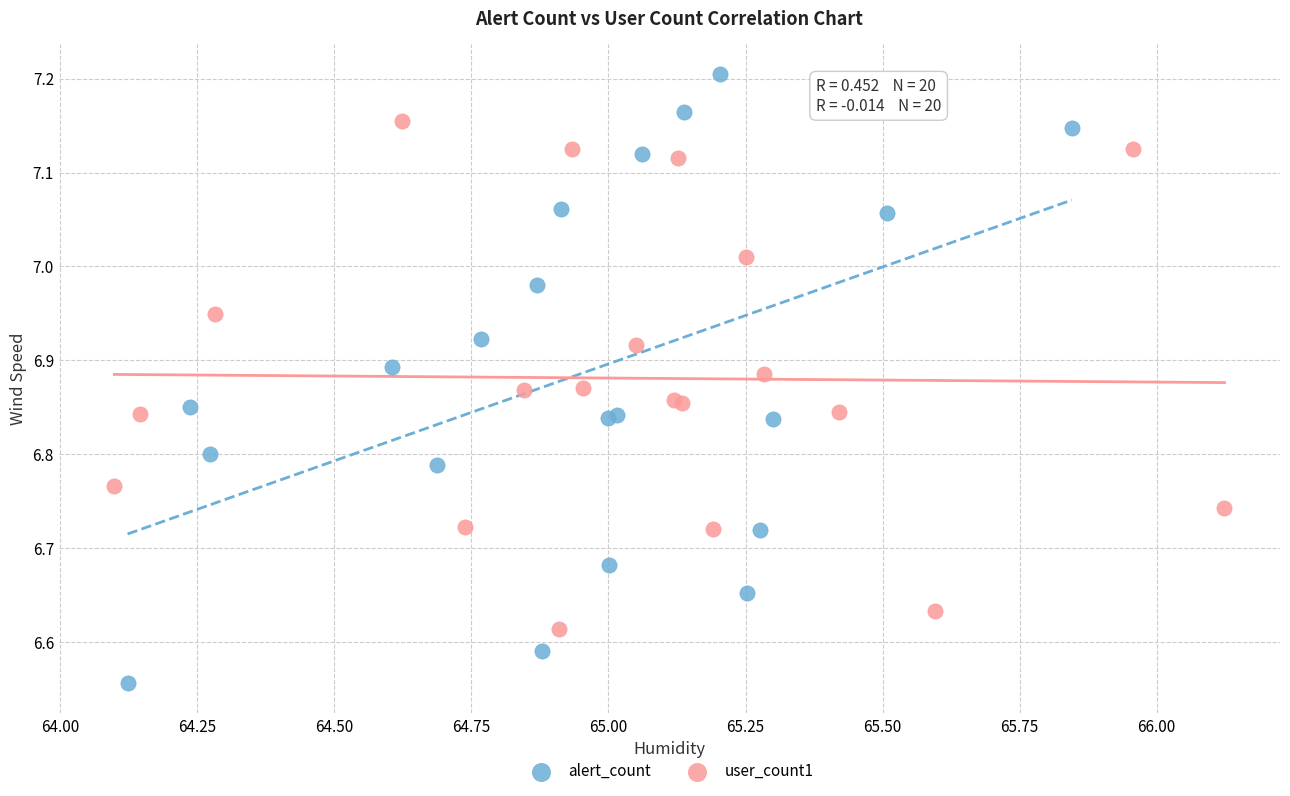

Which series contains the lowest Y value?

alert_count